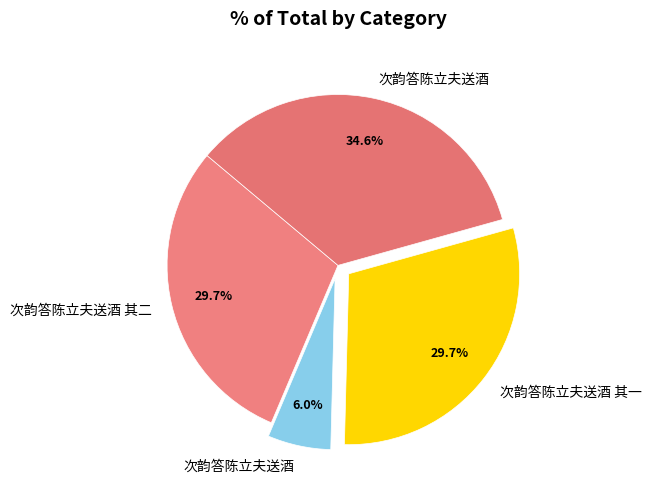

Count the number of slices in the pie.

4